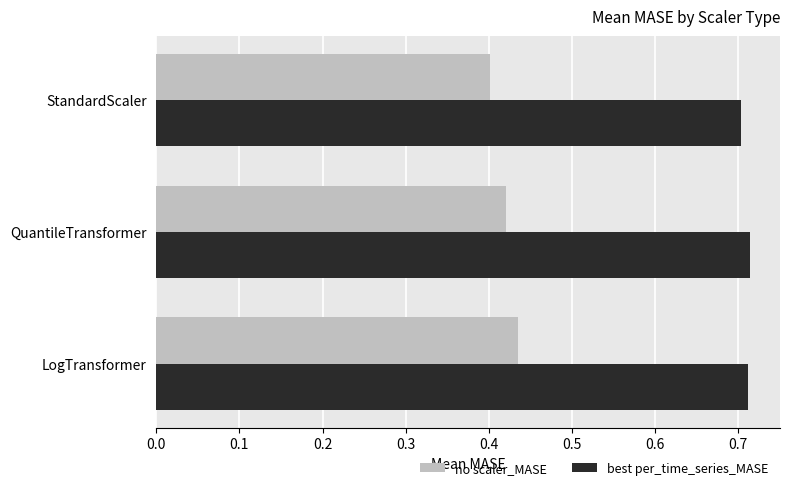

The best per_time_series_MASE series shows 0.7 at QuantileTransformer. True or false?

True